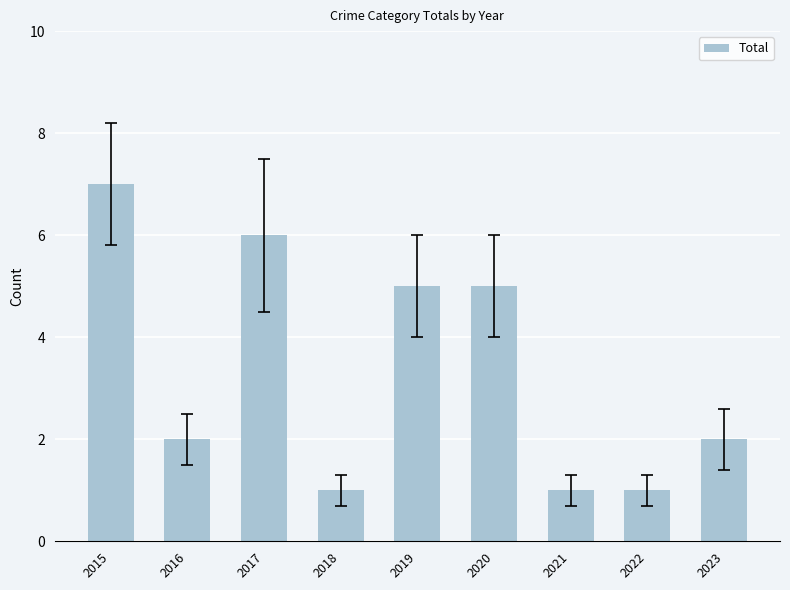

Reading right to left, what are all the values shown in this chart?

2023=2	2022=1	2021=1	2020=5	2019=5	2018=1	2017=6	2016=2	2015=7